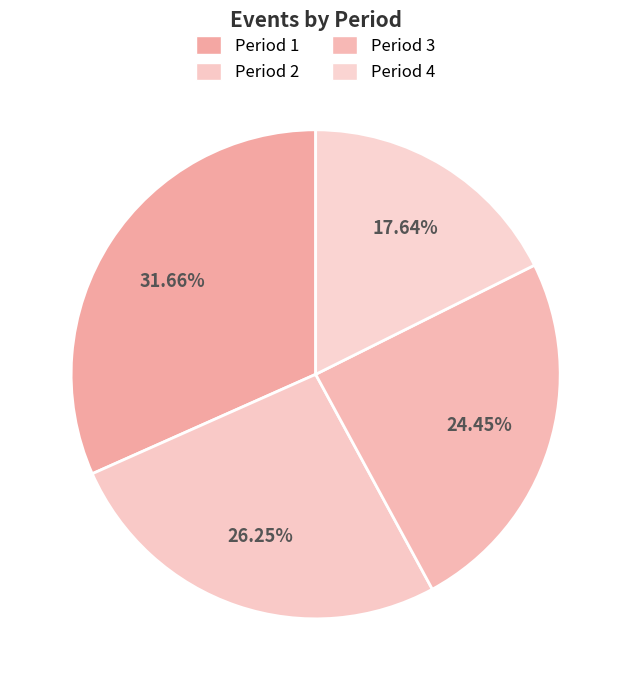

How many segments does this pie chart have?

4